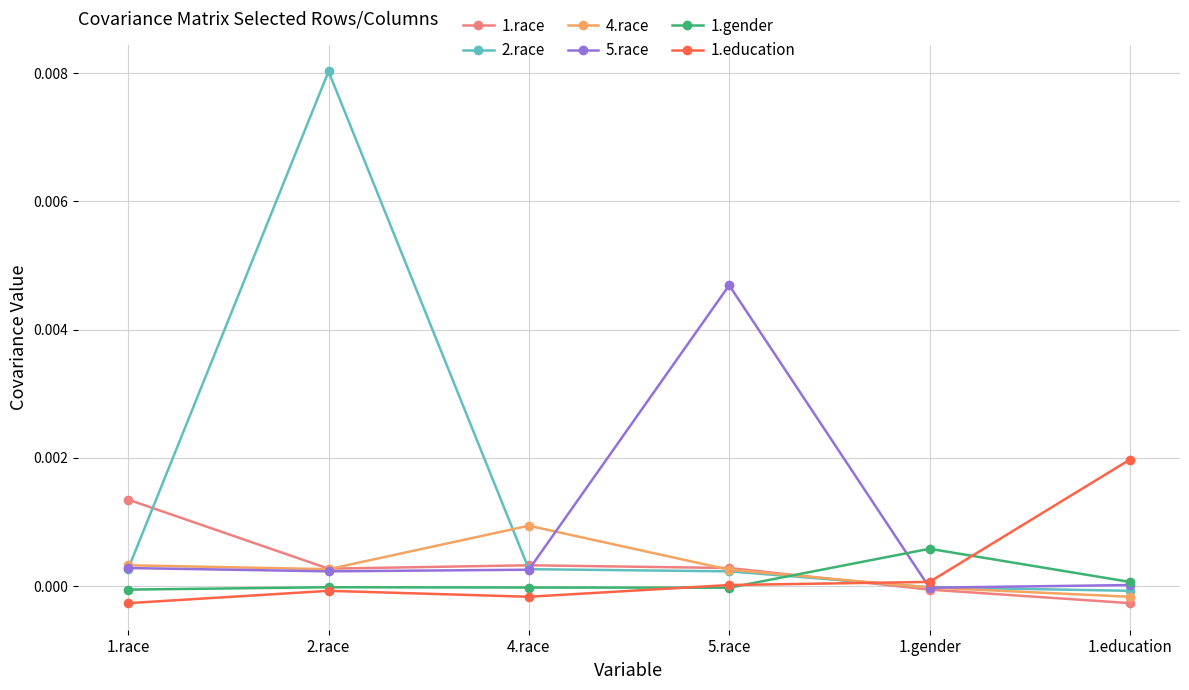

True or false: 1.gender has more than 0 points higher than both neighbors.

True